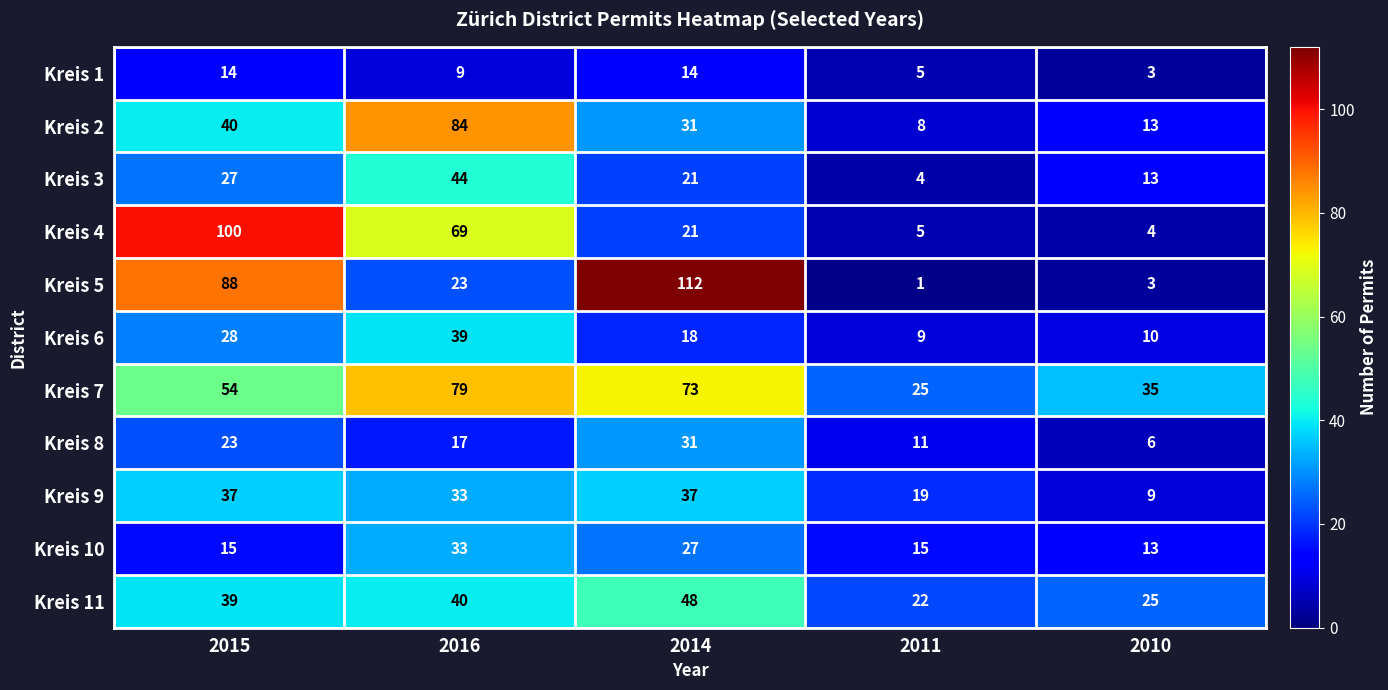

The value of Kreis 2 at 2015 is 40. True or false?

True